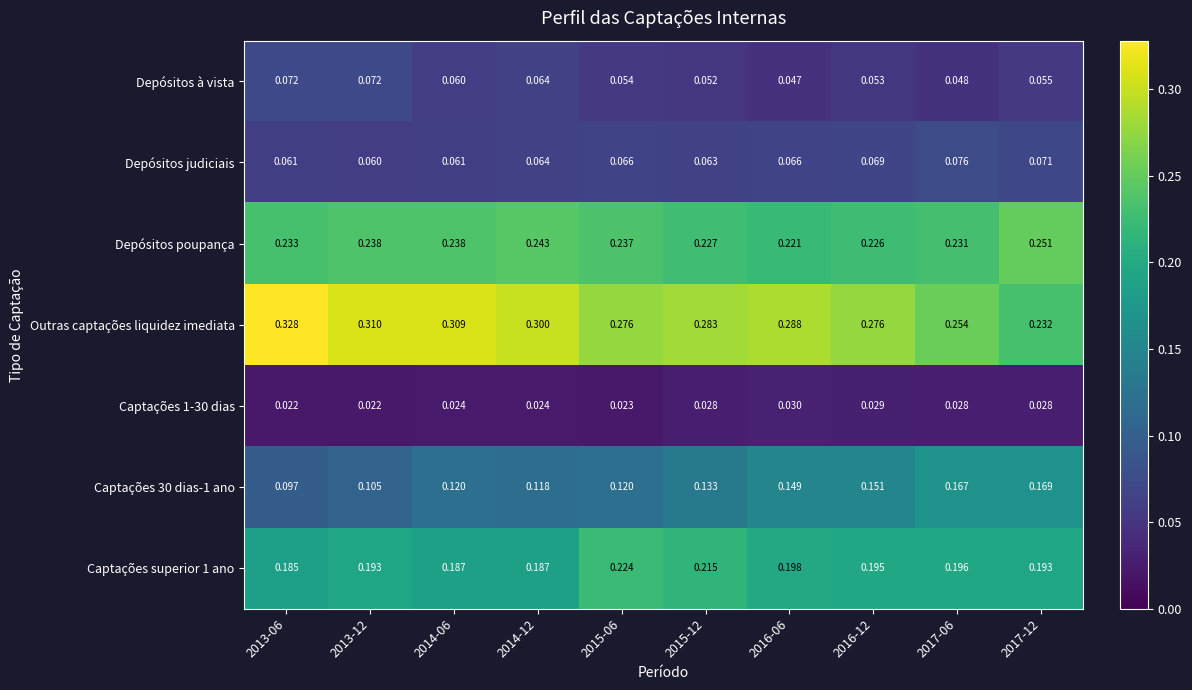

Which series has the largest range (max minus min)?

Outras captações liquidez imediata